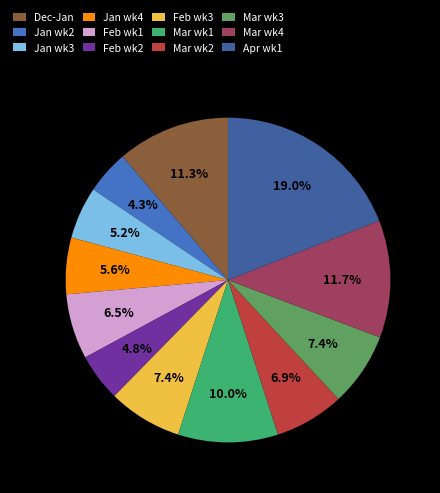

Is there any slice that represents more than half of the pie?

No